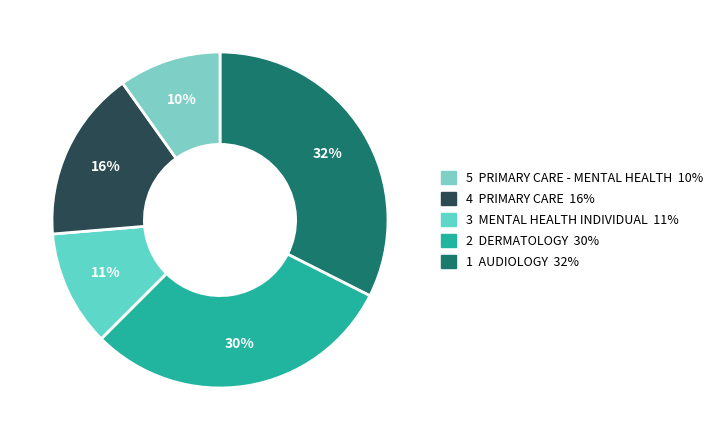

How many slices are in this pie chart?

5